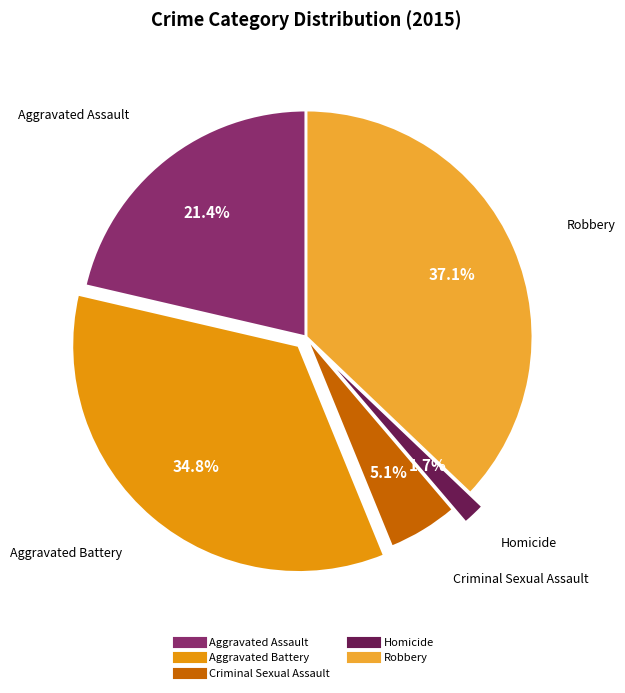

To the nearest percent, what is the average slice percentage?

20%